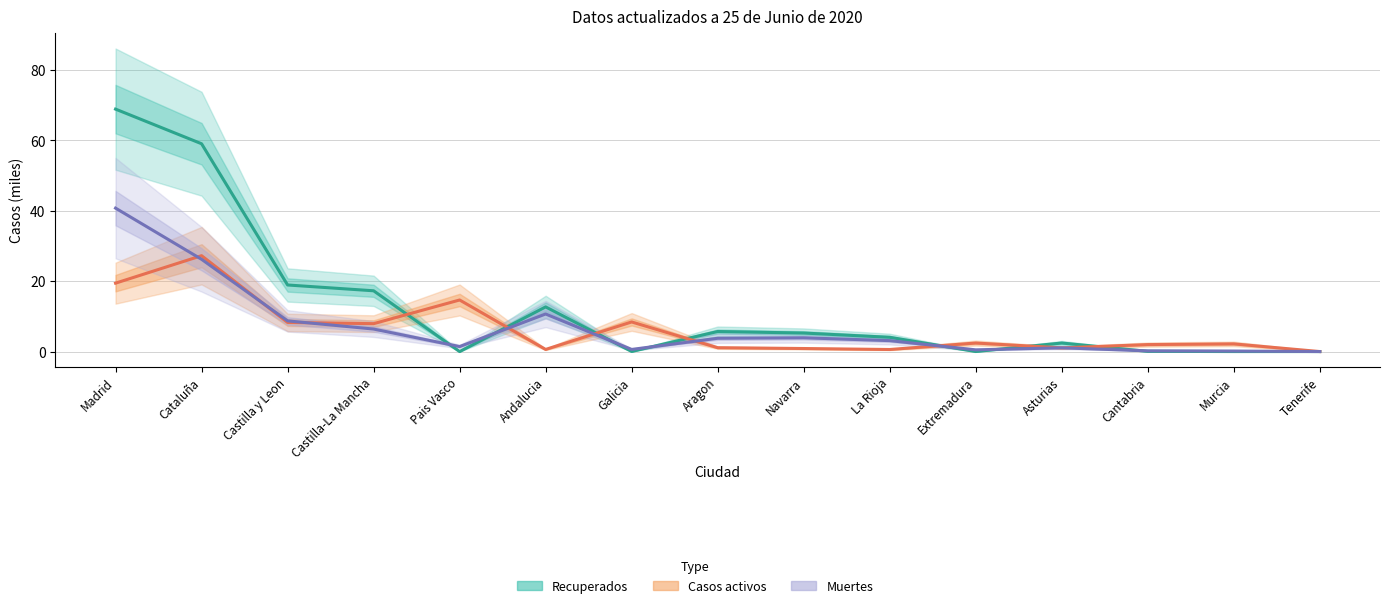

Does the chart display data point markers on the line(s)?

No